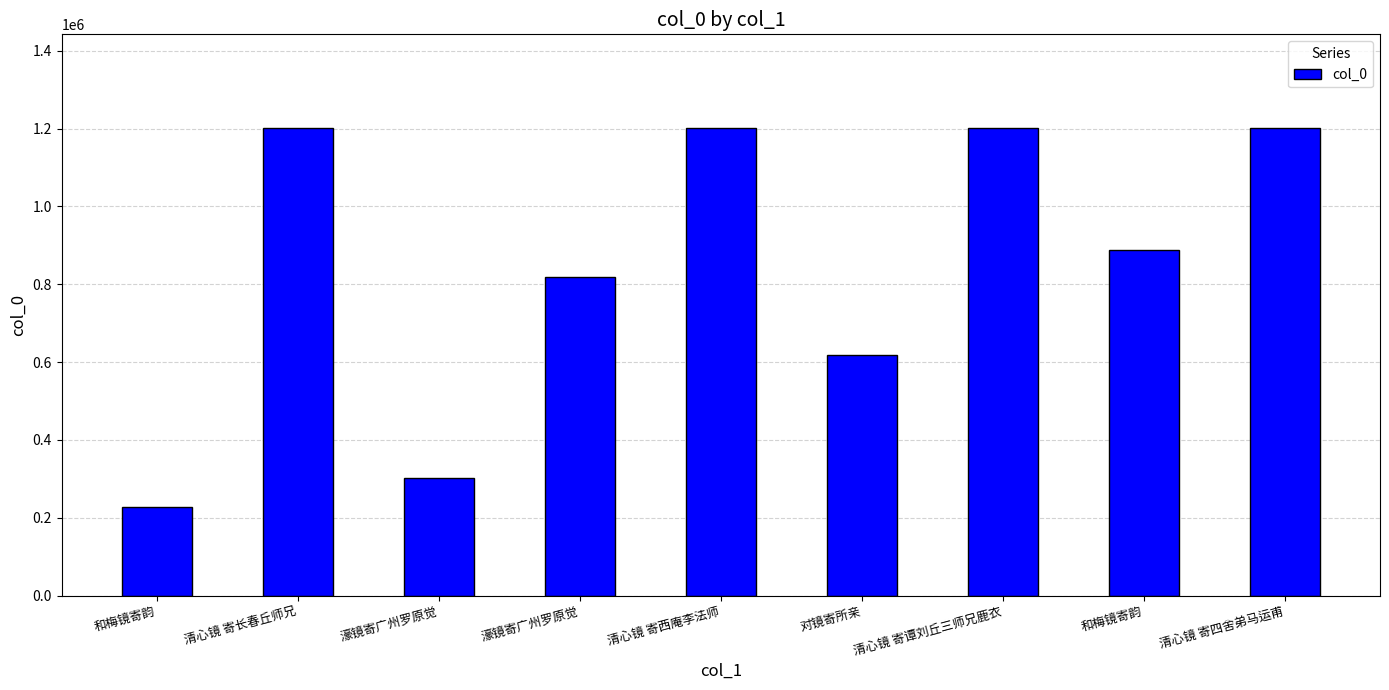

How many data points are less than 886733?

4